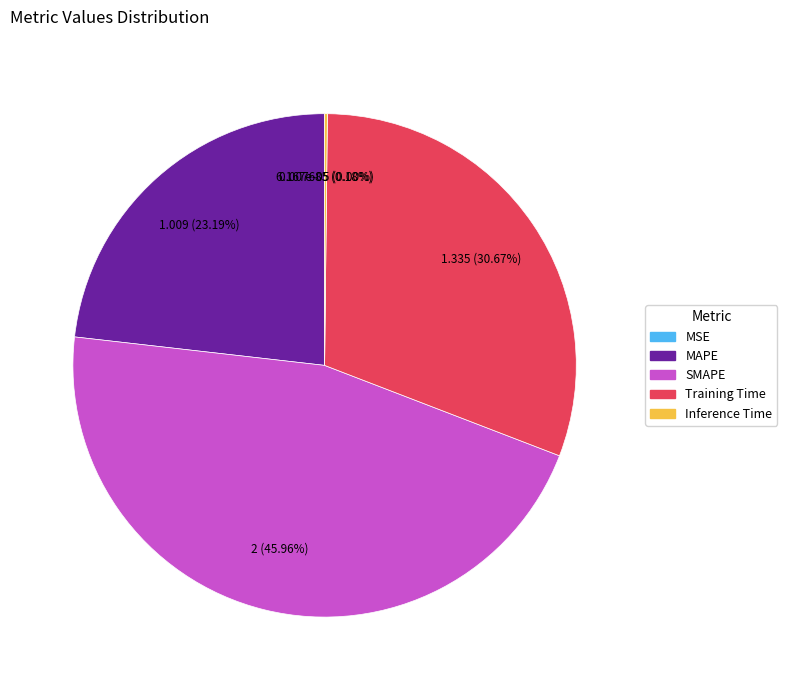

Which has a higher value, SMAPE or MAPE?

SMAPE